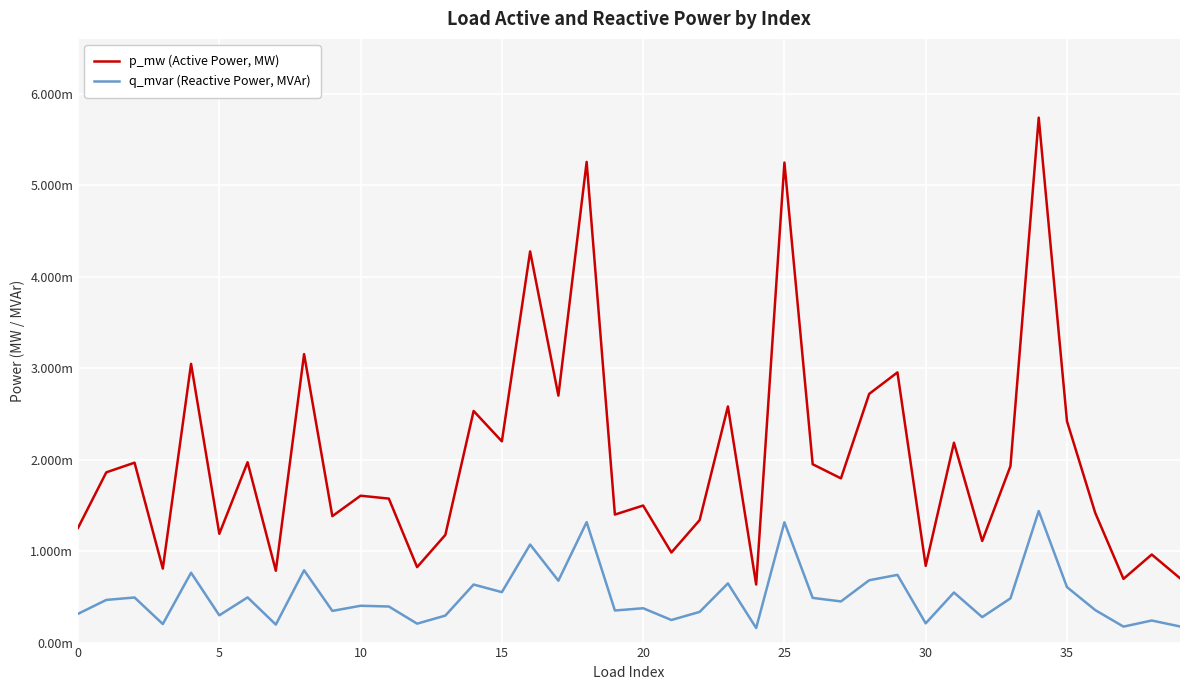

What are all the series names shown in the legend?

p_mw (Active Power, MW), q_mvar (Reactive Power, MVAr)